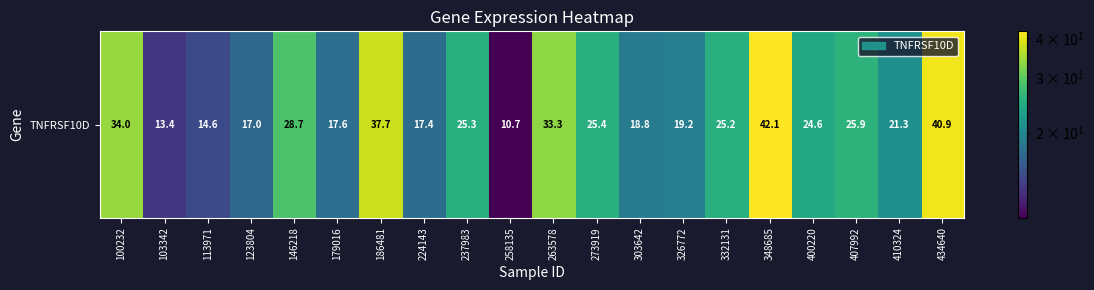

What is the difference between the second highest and second lowest values?

27.6